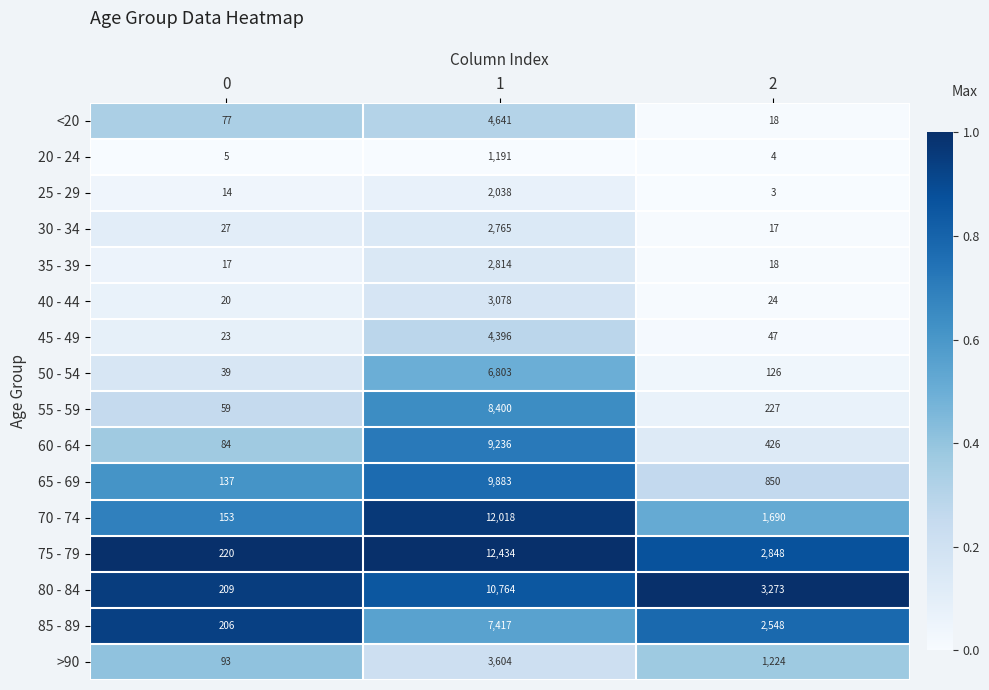

Count the number of categories in the chart.

3